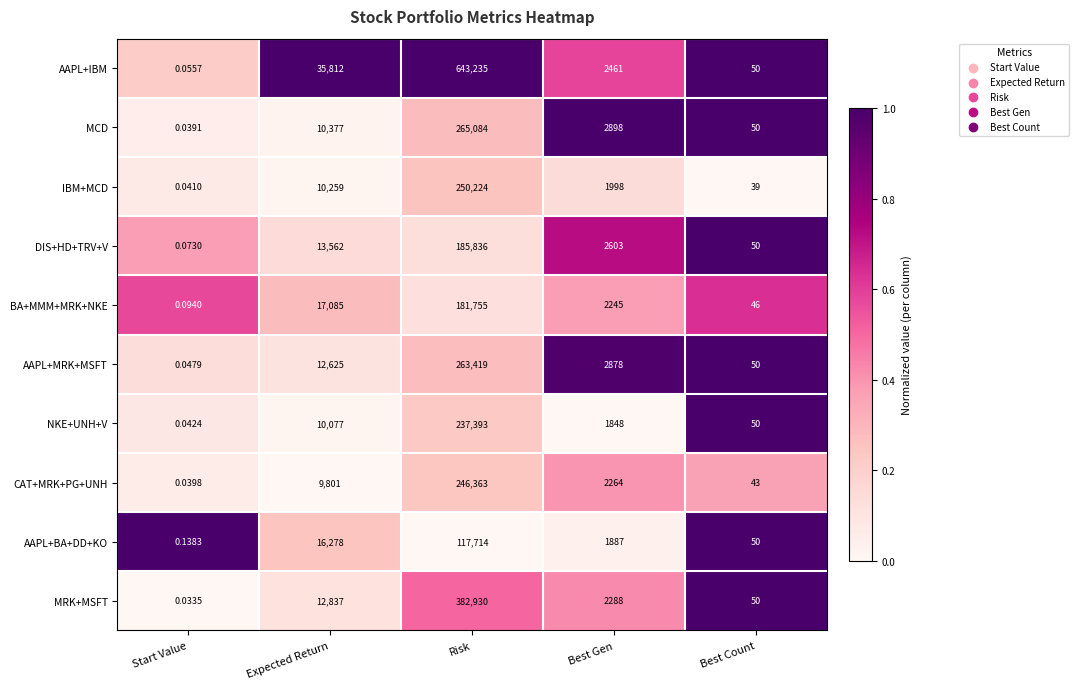

Between Expected Return and Best Count, which series saw the biggest shift?

AAPL+IBM